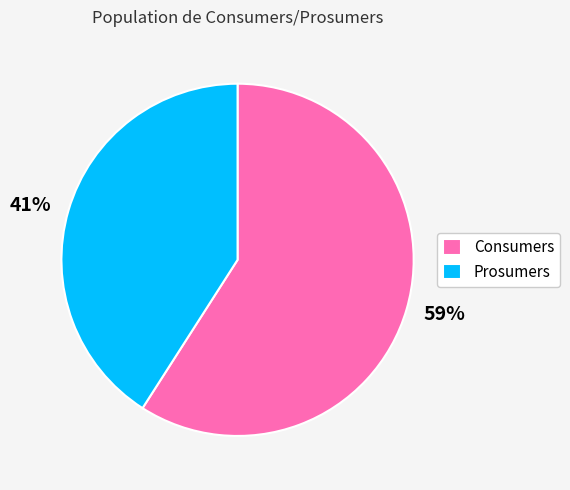

Does Consumers account for over 50% of the chart?

Yes